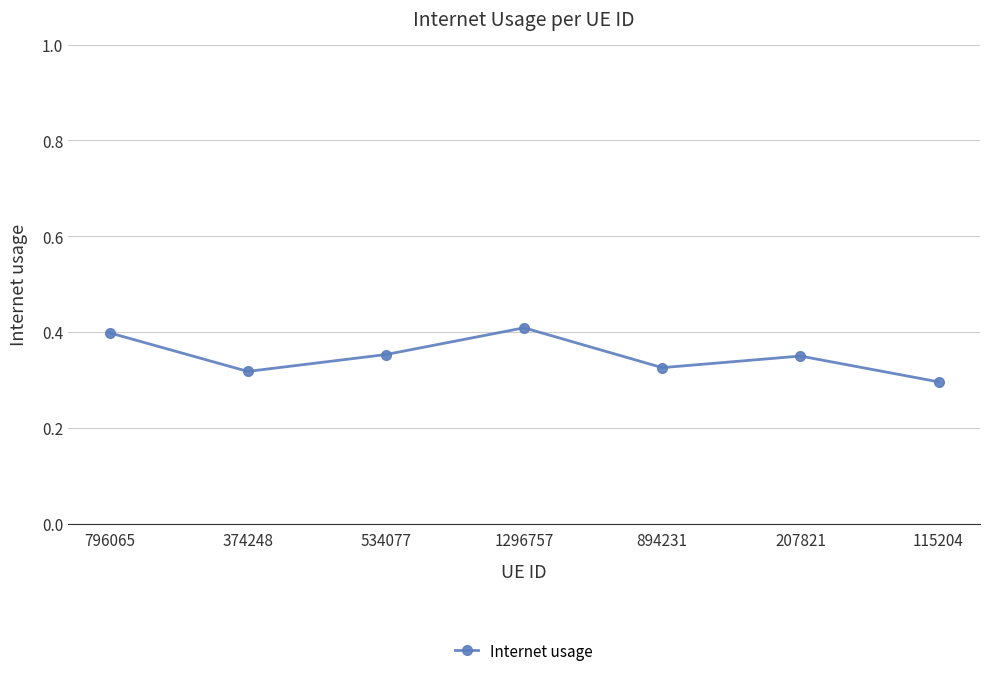

What position from the right is 1296757?

4